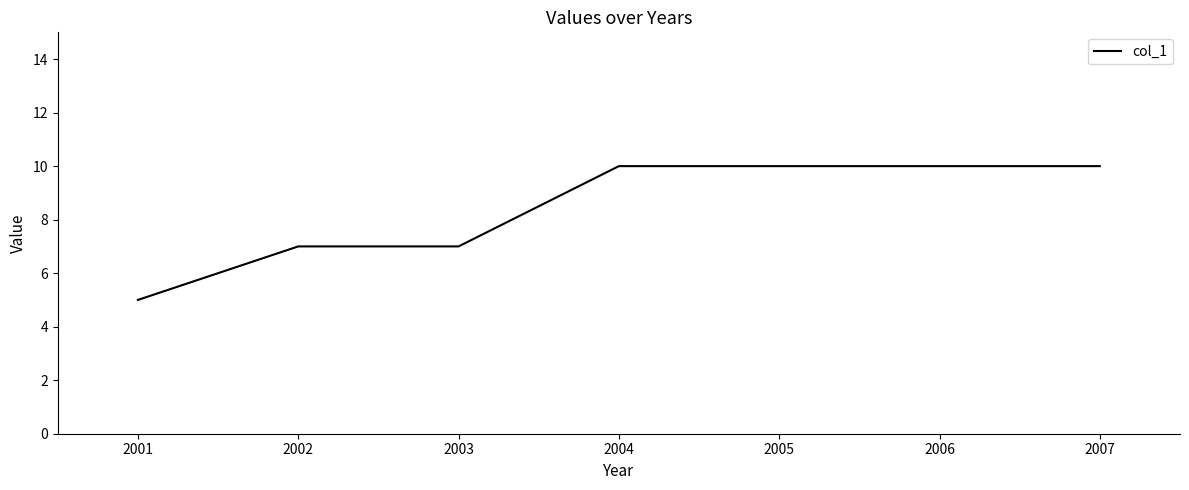

The chart shows a value of 18 at 2003. True or false?

False